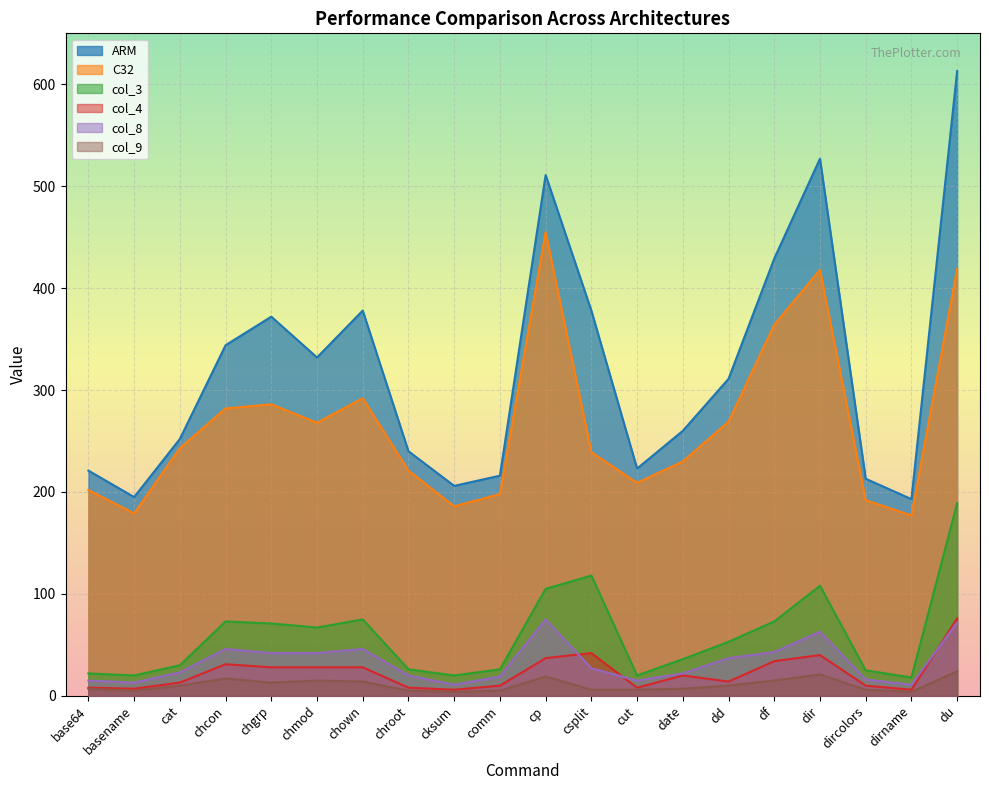

Does the chart display data point markers on the line(s)?

No